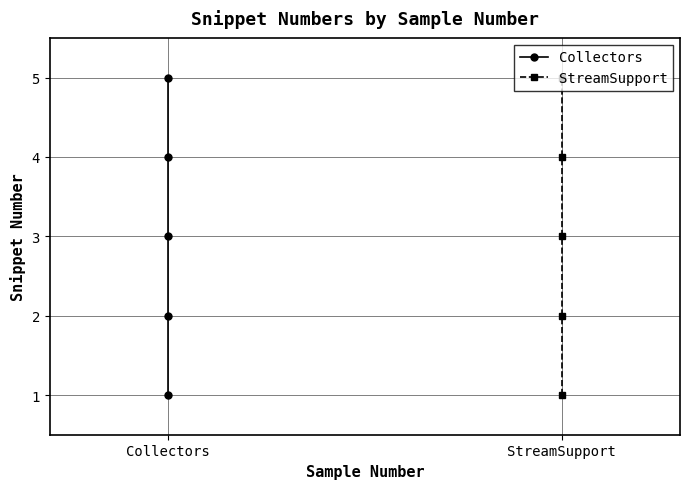

How many data points does each series have?

5